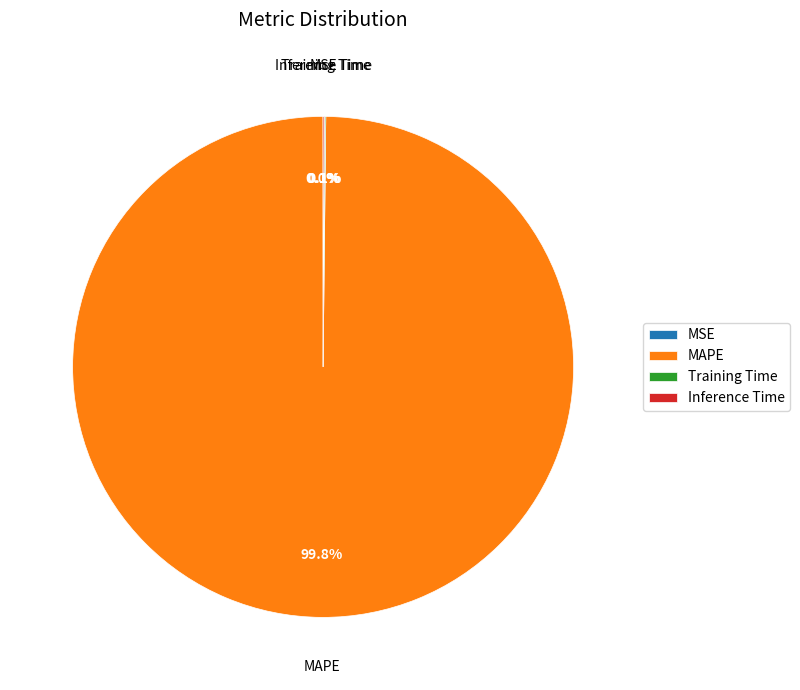

Which slice represents more than half of the pie?

MAPE